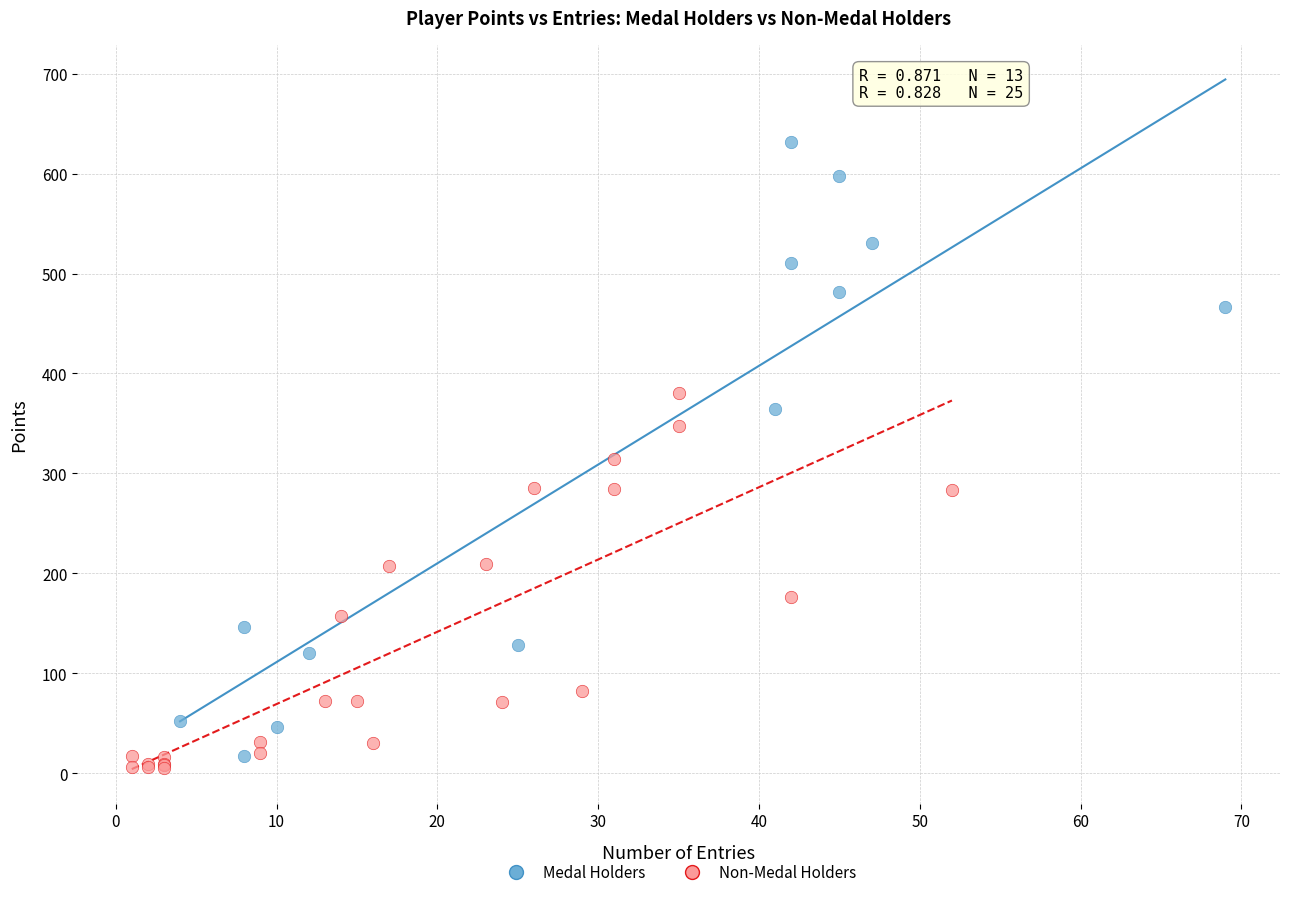

Which series has the largest Y range (max minus min)?

Medal Holders